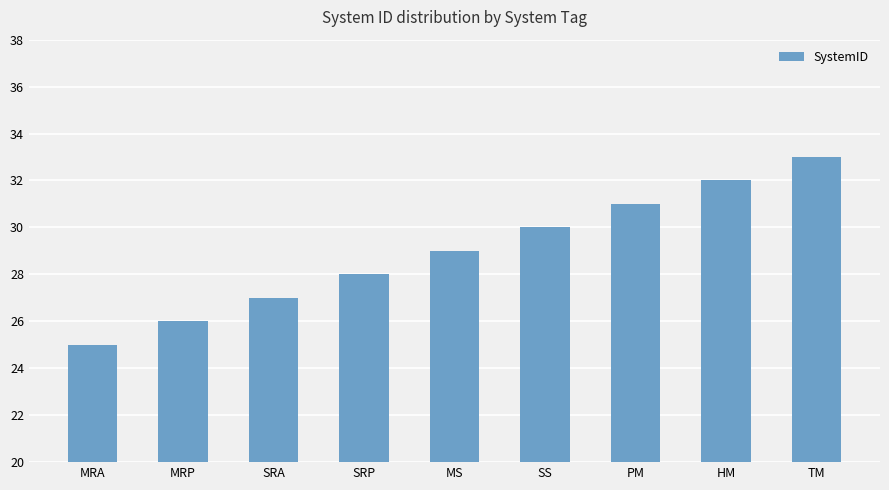

True or false: the data shows 26 at MRP.

True